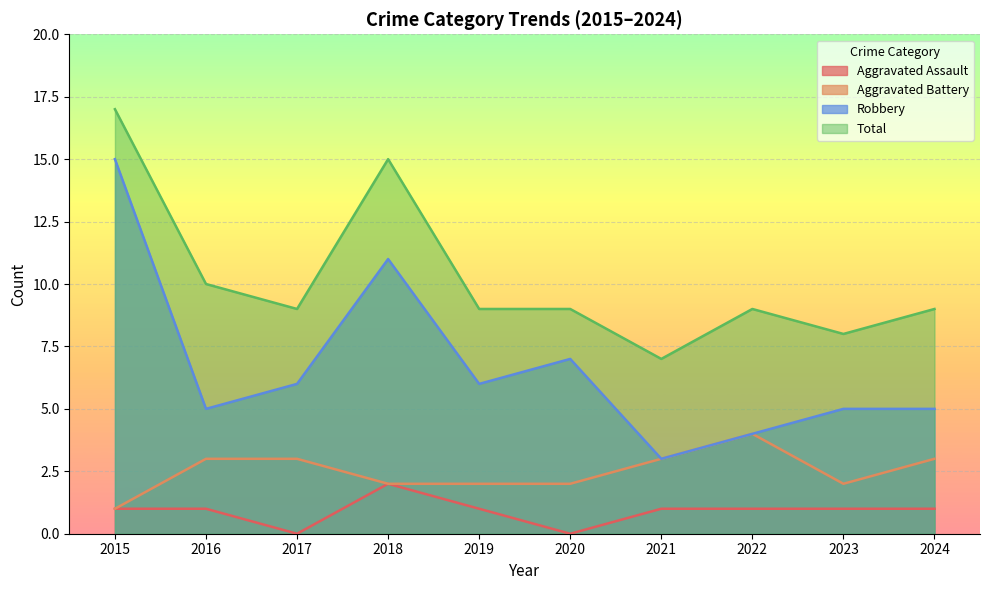

True or false: Aggravated Battery has a value of 3 at 2017.

True